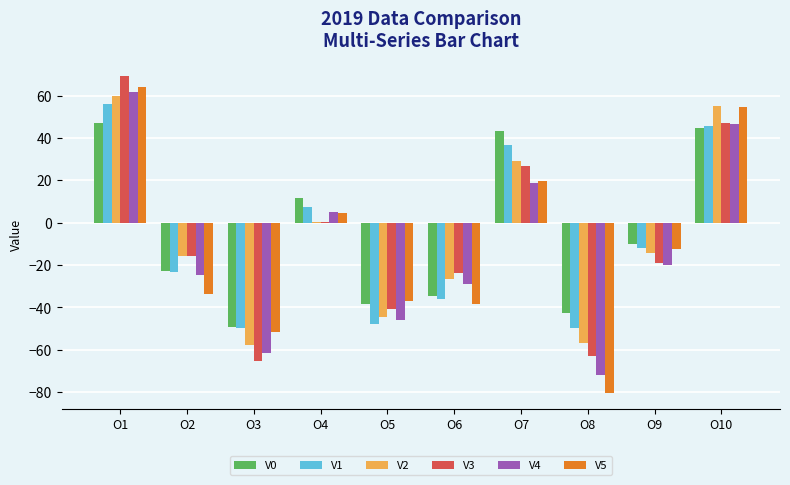

What are all the series names shown in the legend?

V0, V1, V2, V3, V4, V5